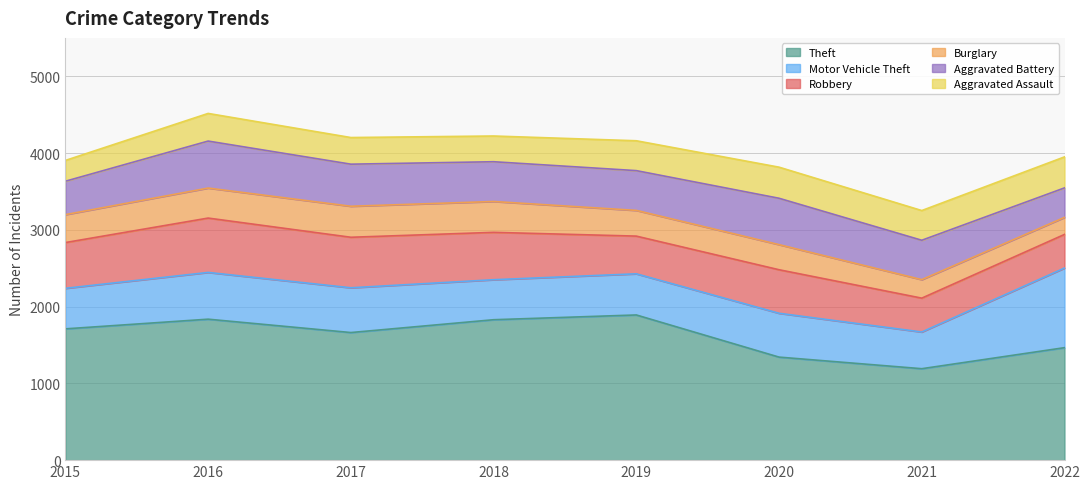

Which series changed the most between 2017 and 2021?

Theft